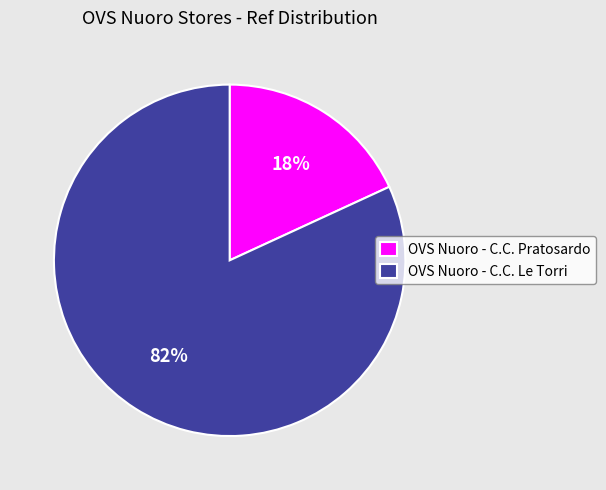

To the nearest percent, what is the difference between the largest and smallest slice percentages?

64%